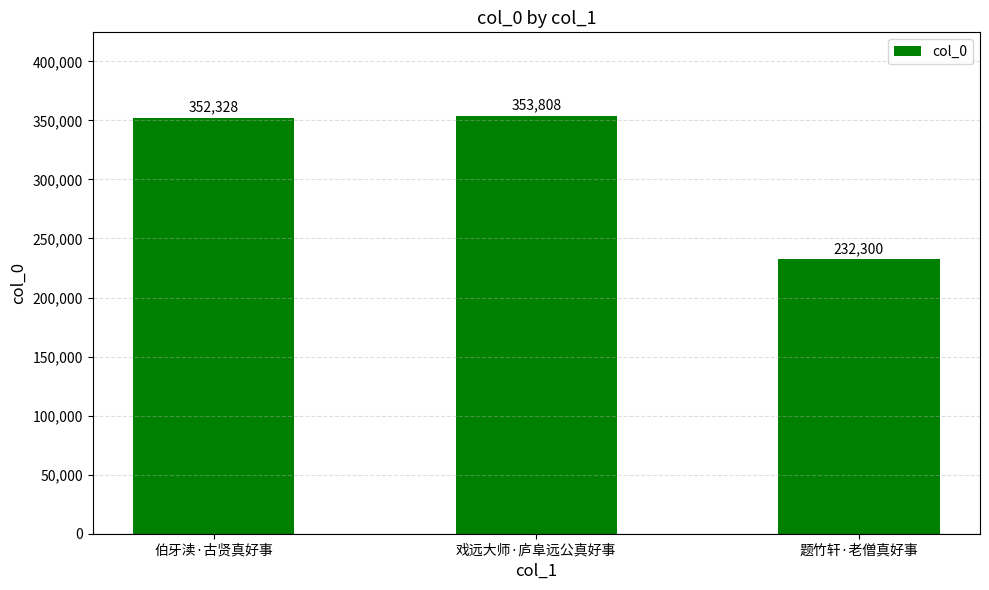

True or false: the data shows 352328 at 伯牙渎·古贤真好事.

True